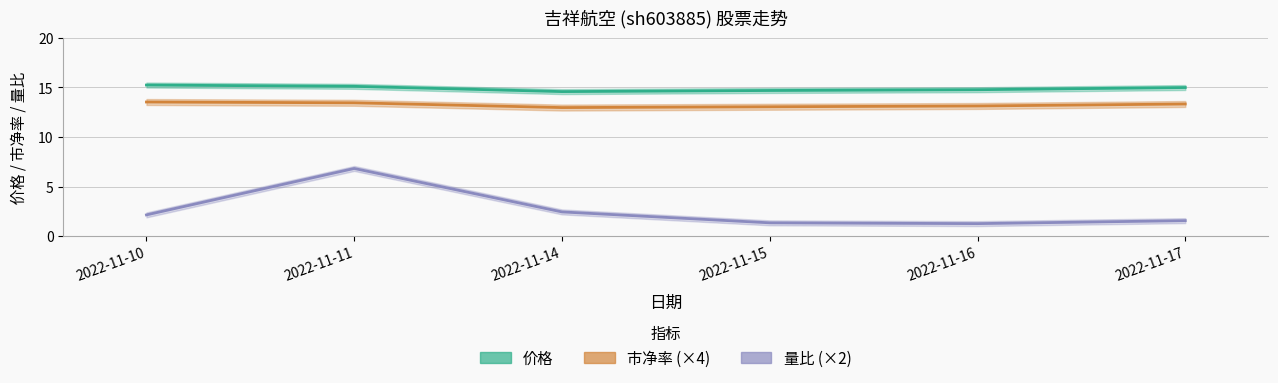

True or false: 价格 and 量比 cross at least once.

False